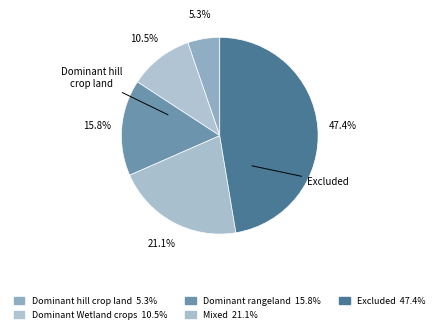

Count the number of slices in the pie.

5